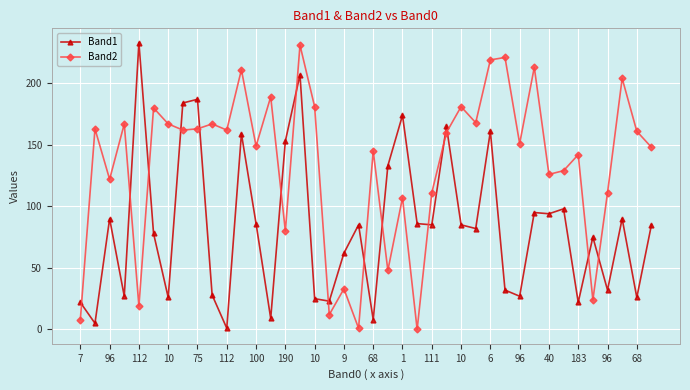

What is the greatest value displayed?

233